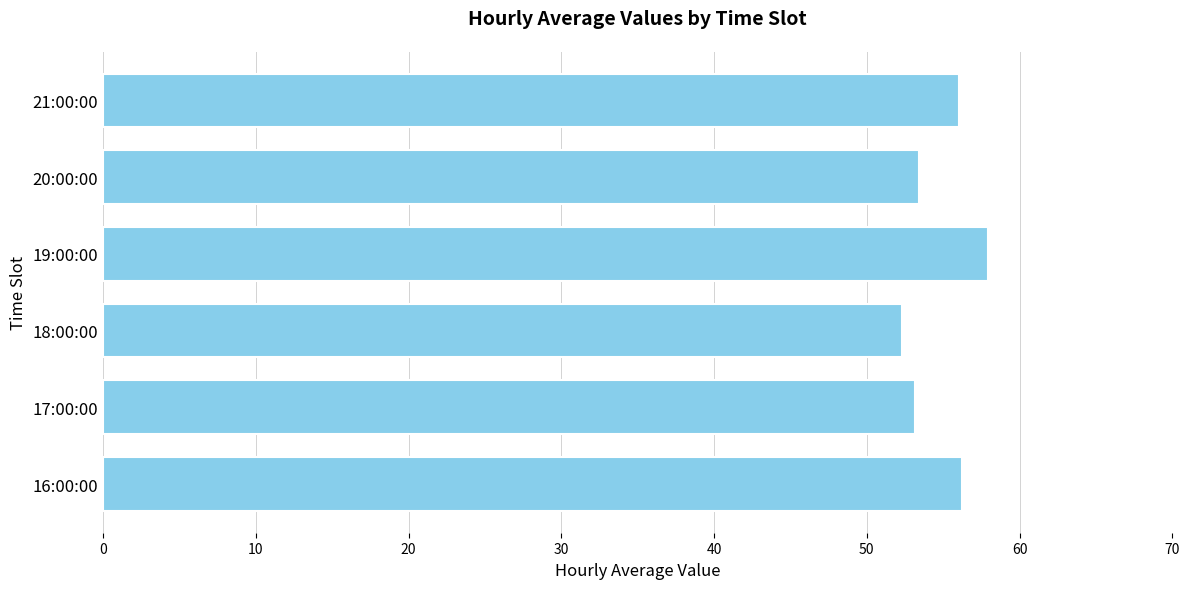

What is the sum of all values?

329.1